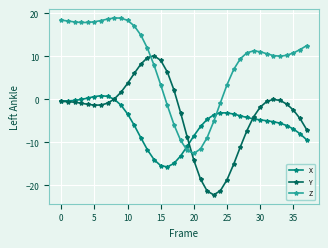

How many intersections are there between Z and X?

2